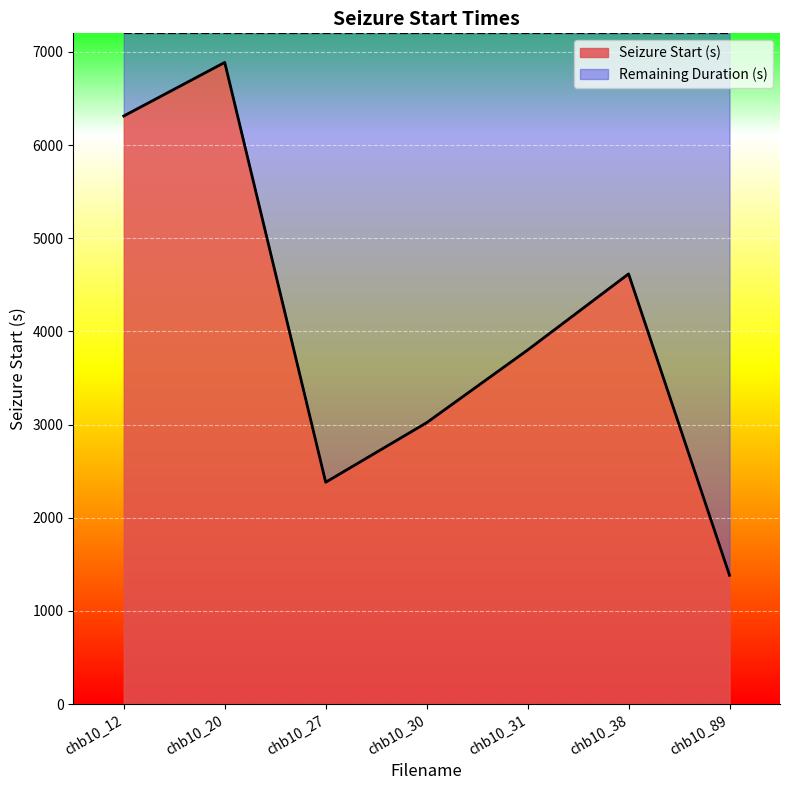

List the labels in order of value, largest first.

chb10_20, chb10_12, chb10_38, chb10_31, chb10_30, chb10_27, chb10_89